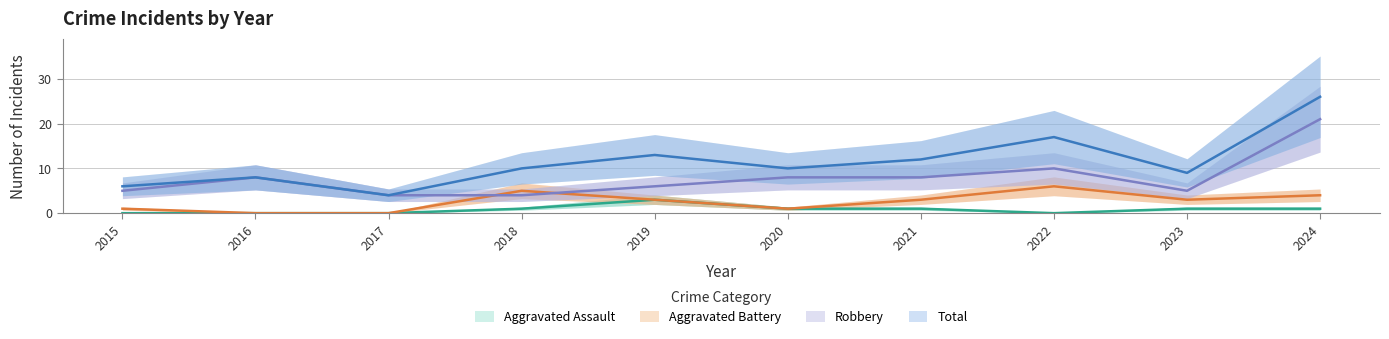

True or false: Aggravated Assault has a value of 1 at 2023.

True